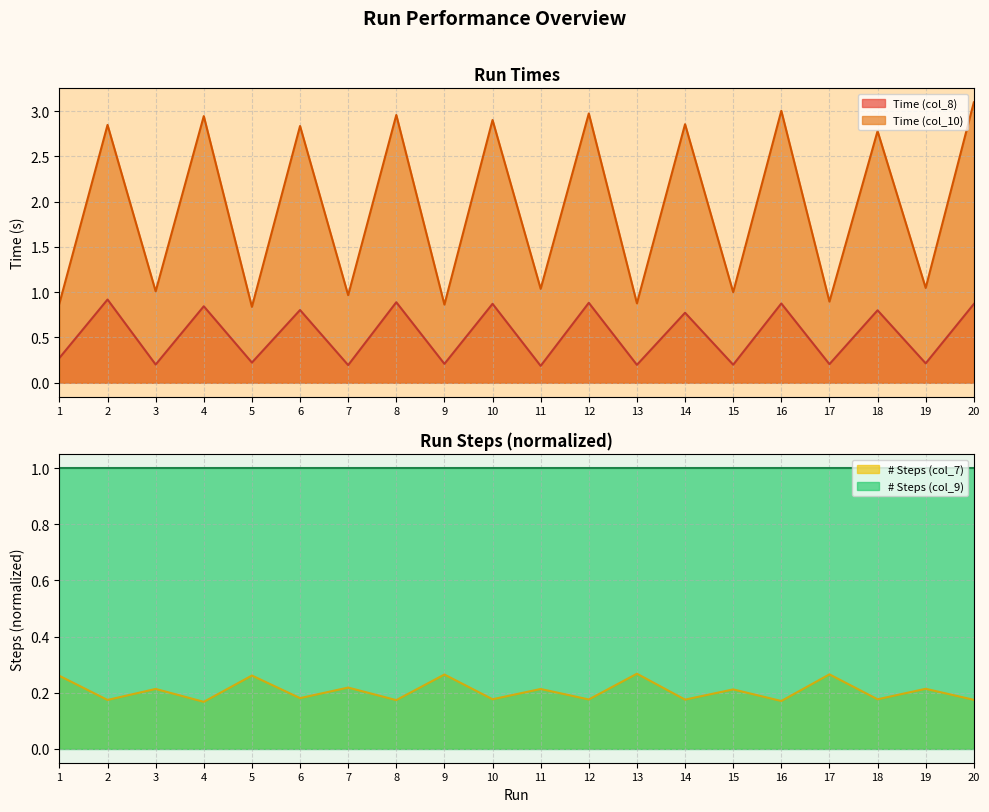

What is the total value across all series at 12?

4.0